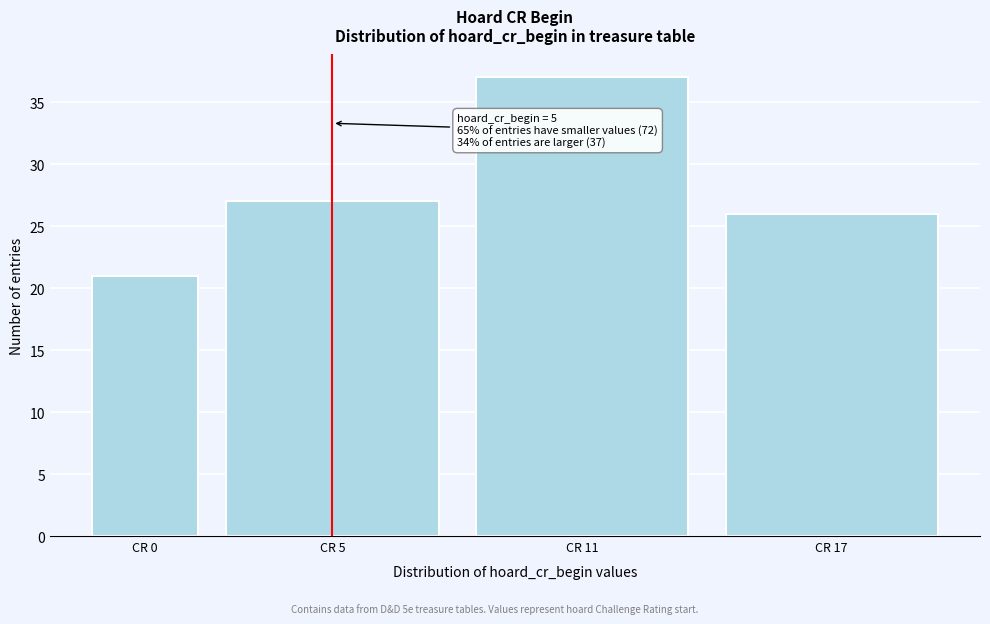

Reading right to left, transcribe all the data shown in this chart.

CR 17=26	CR 11=37	CR 5=27	CR 0=21